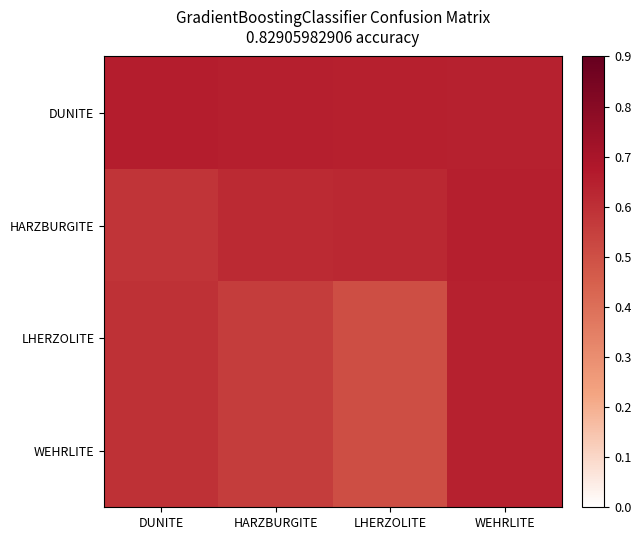

At which category does the chart reach its minimum across all series?

LHERZOLITE